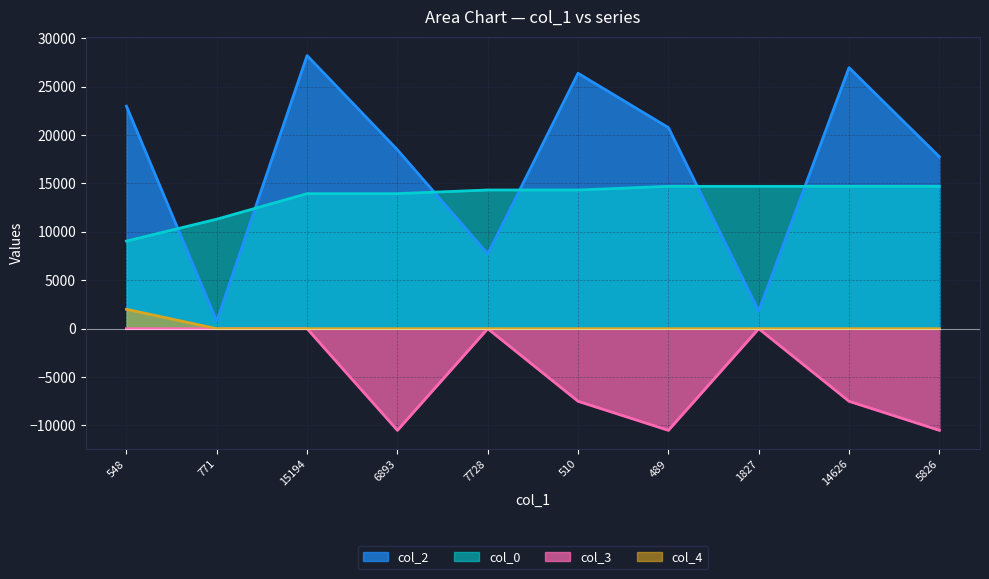

Read the col_2 value at 15194.

28206.0